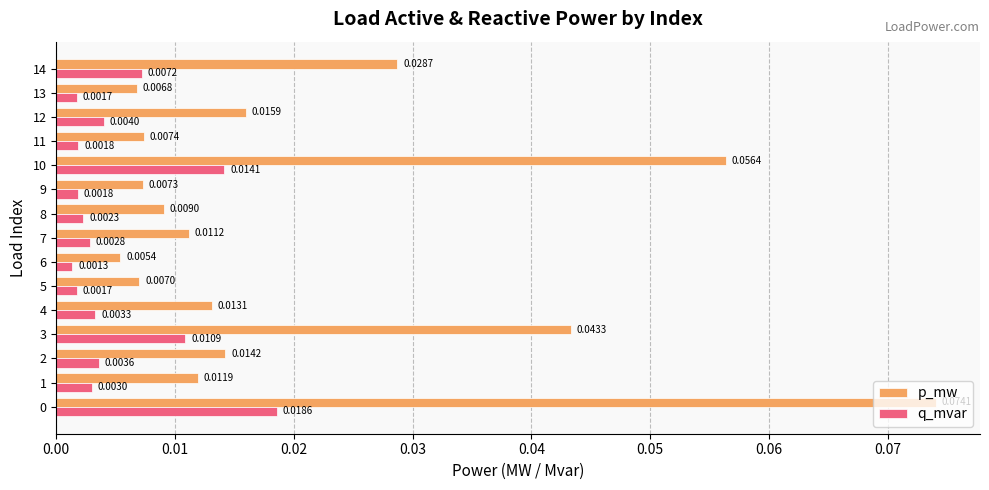

Which series has the largest range (max minus min)?

p_mw